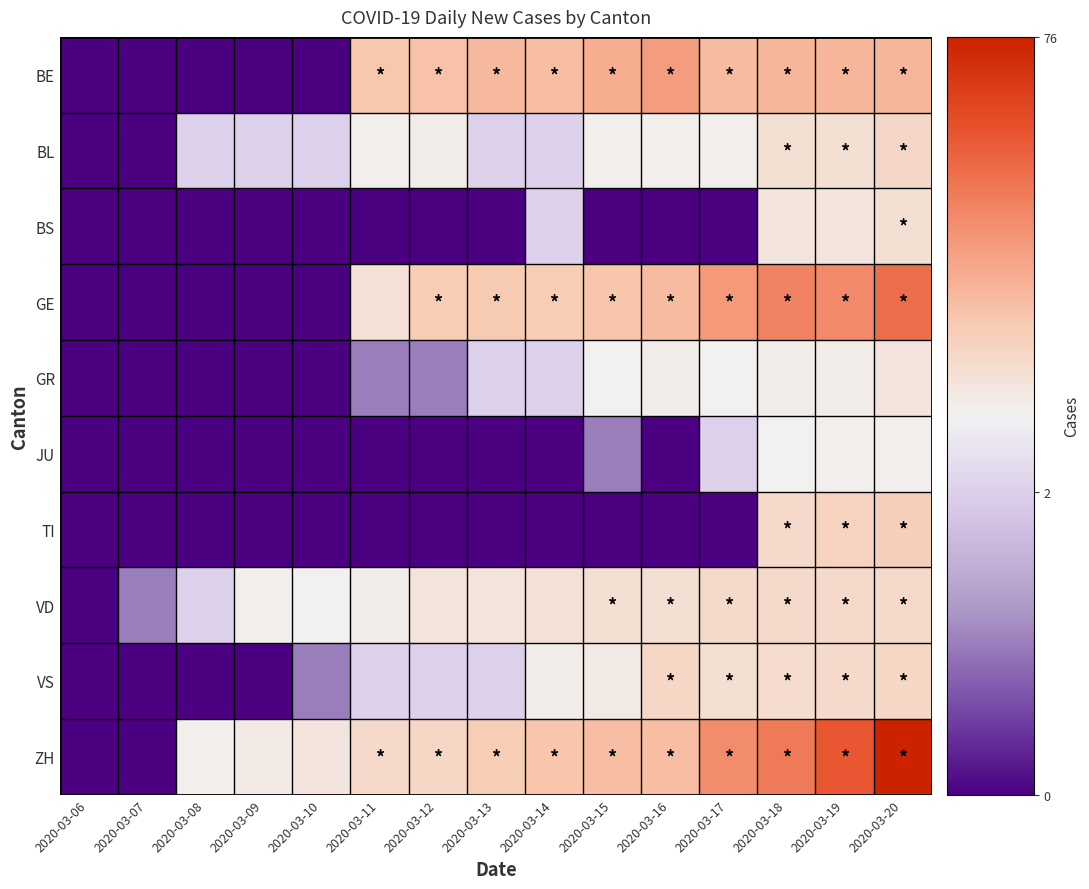

Which has a higher value, 2020-03-14 or 2020-03-11?

2020-03-14